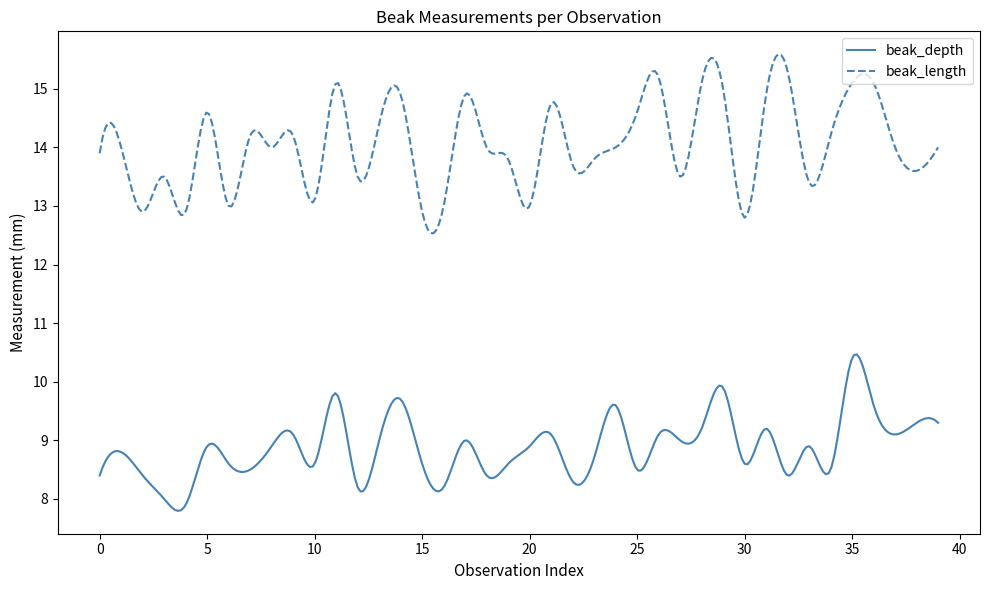

Which series has the largest range (max minus min)?

beak_length